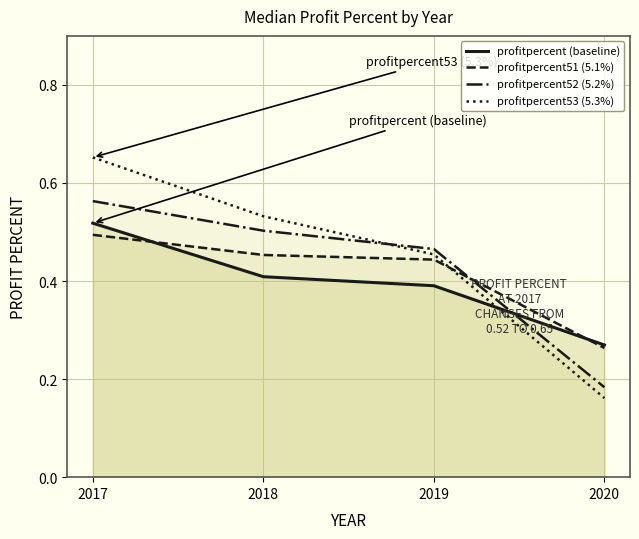

Between which two adjacent categories do profitpercent52 (5.2%) and profitpercent (baseline) first intersect?

2019 and 2020